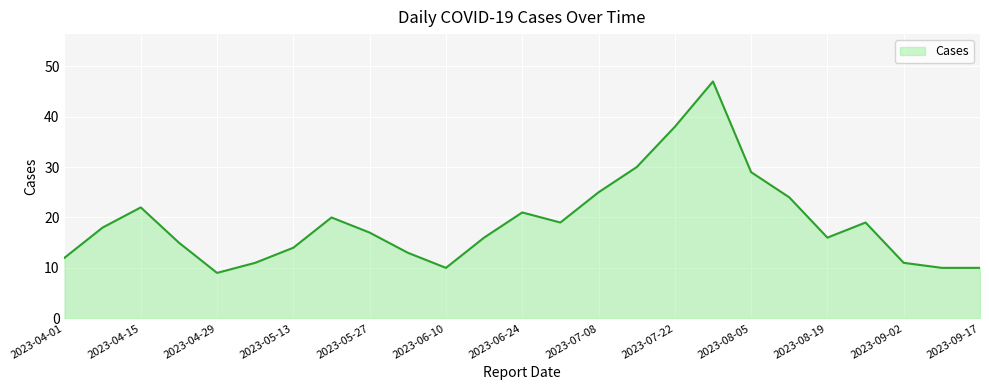

What is the maximum value shown in the chart?

47